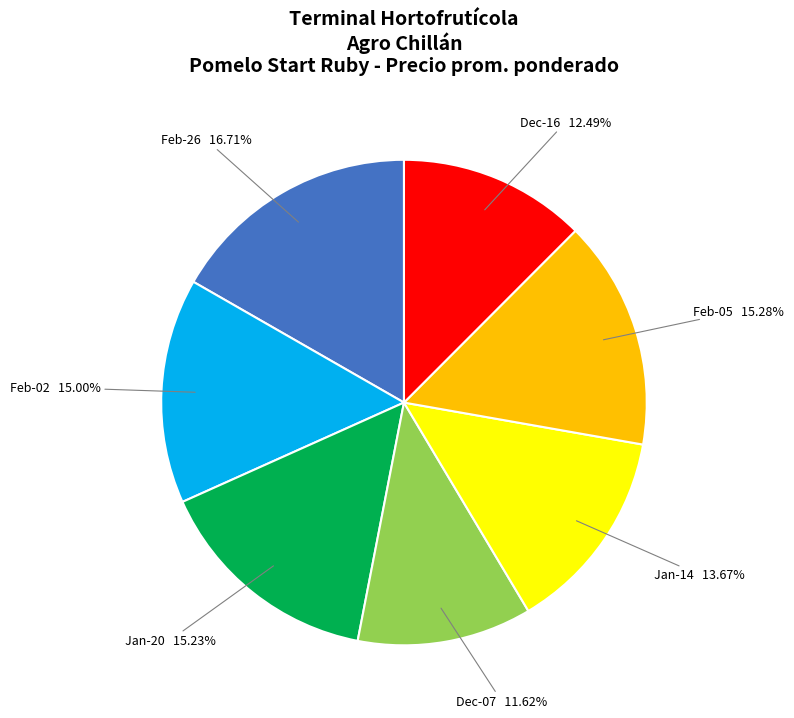

Is the sum of Dec-07 and Feb-05 greater than half?

No